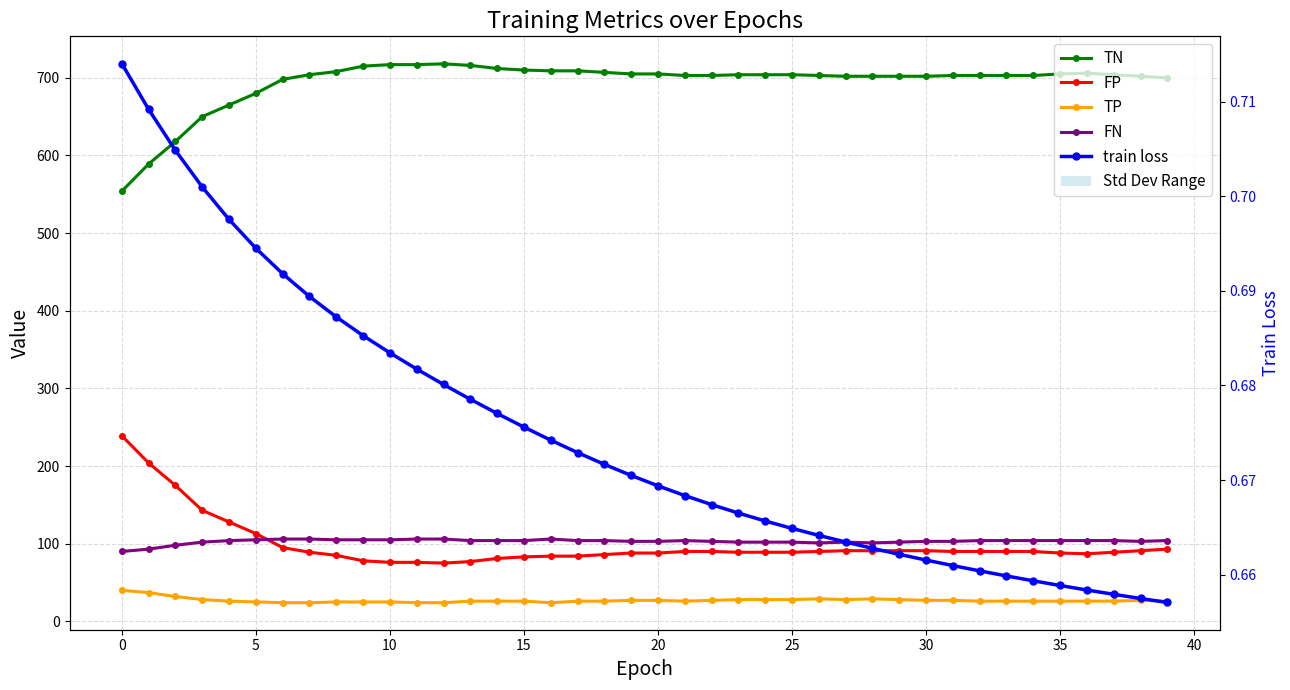

Which category has the highest value across all series?

12